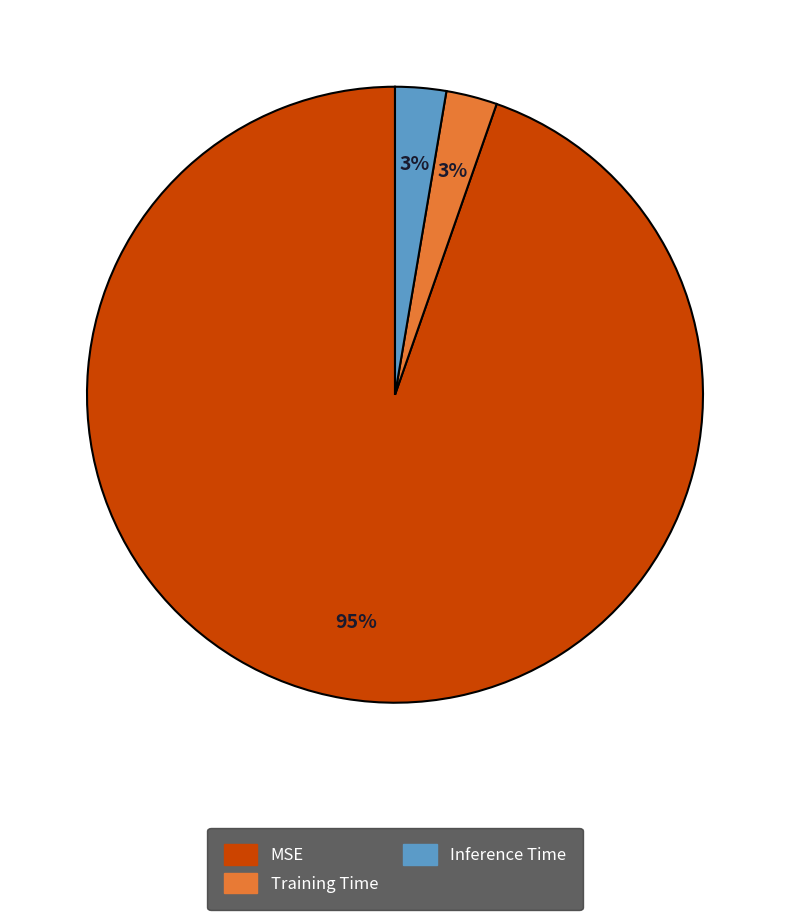

To the nearest percent, what is the combined percentage of MSE and Training Time?

97%